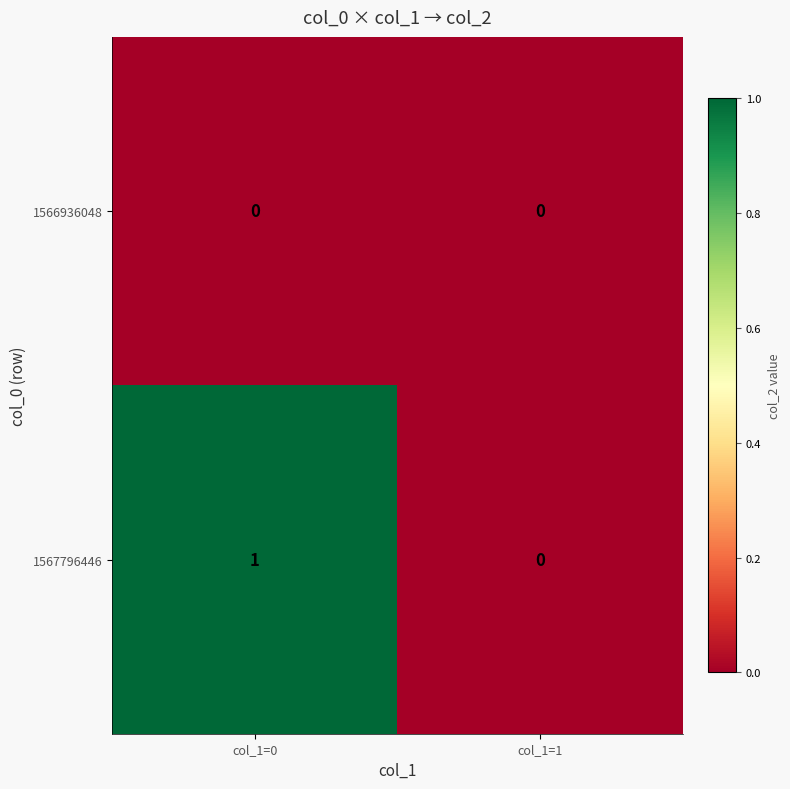

How many distinct data groups are displayed?

2